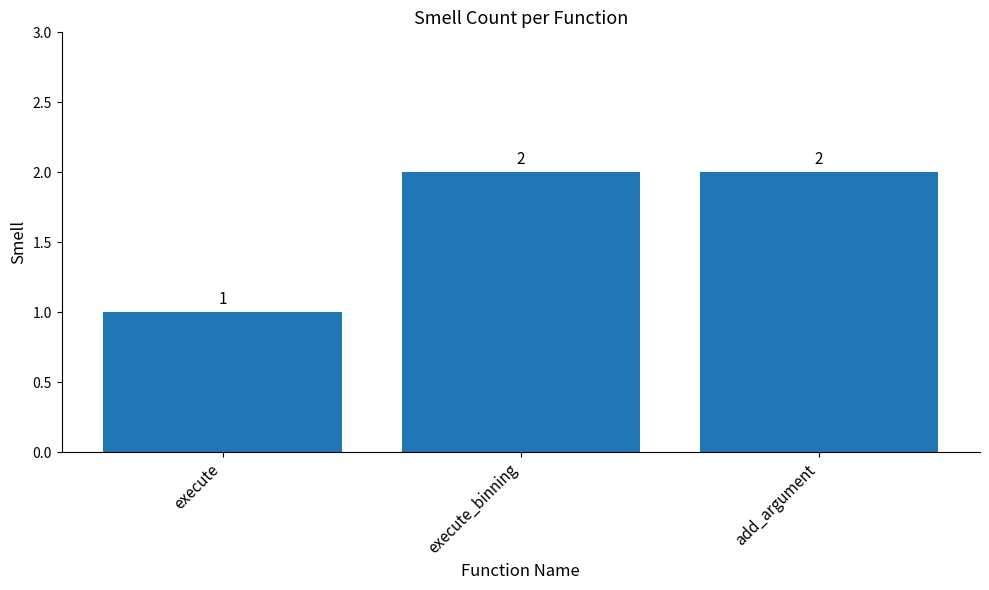

Is it true that the value at execute_binning is 2?

True